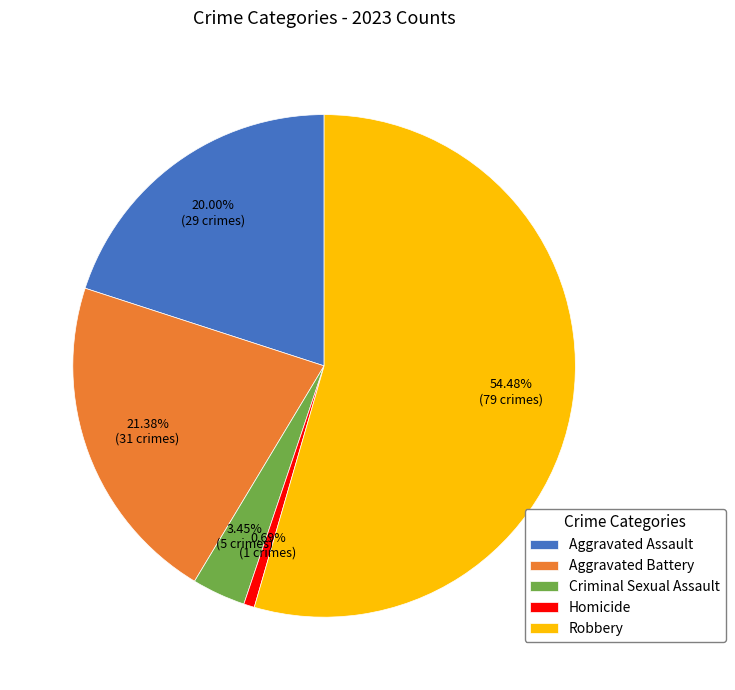

Is there a majority slice in this chart?

Yes